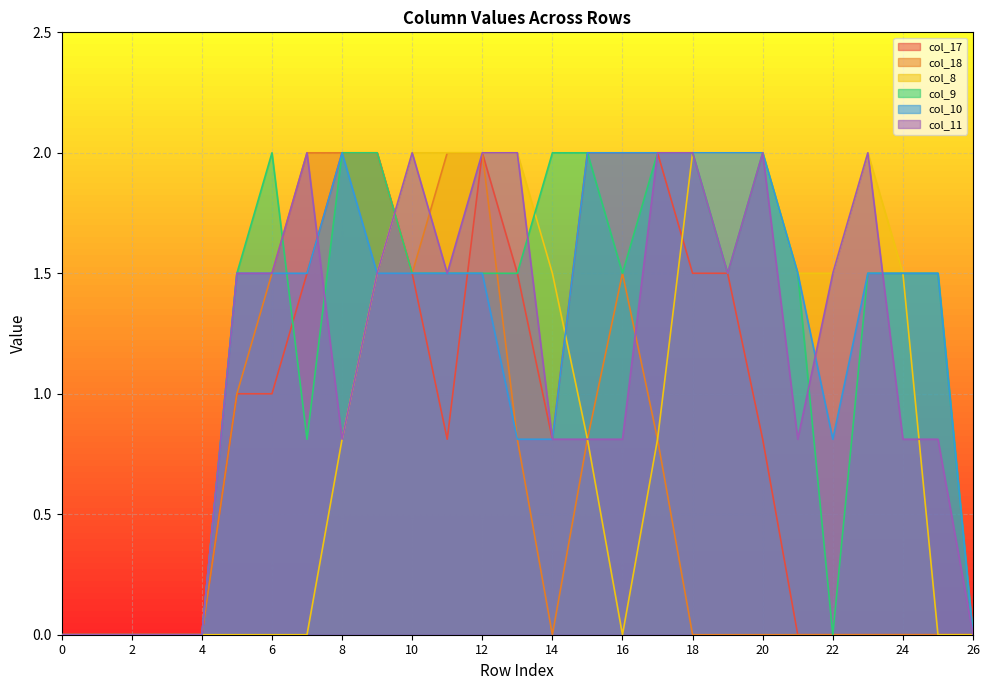

The col_10 series shows 2.2 at 24. True or false?

False